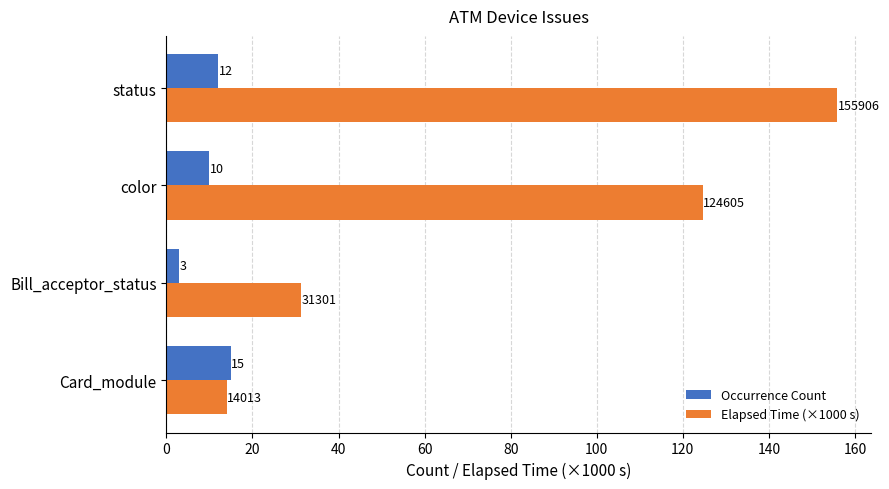

What is the difference between the highest and lowest values at Card_module?

1.0